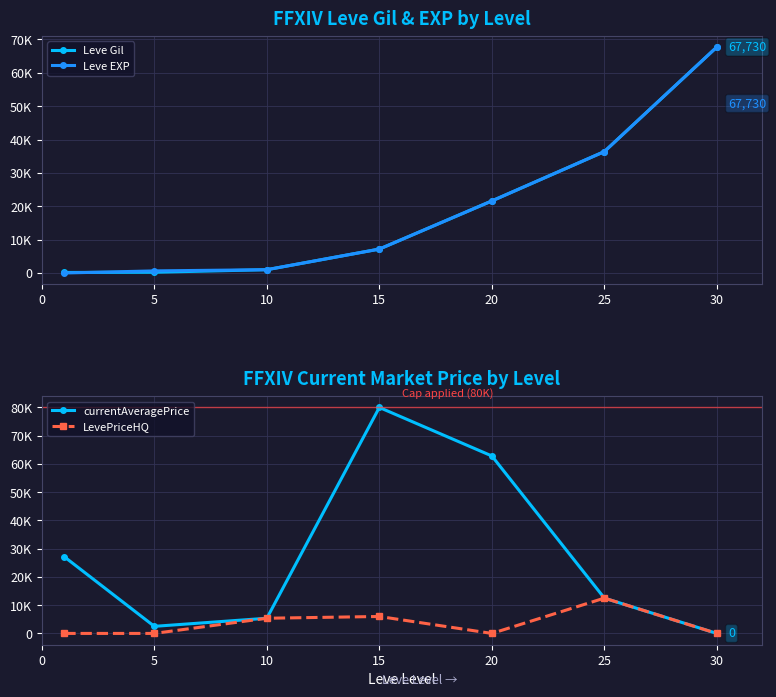

How many intersections are there between LevePriceHQ and Leve Gil?

2